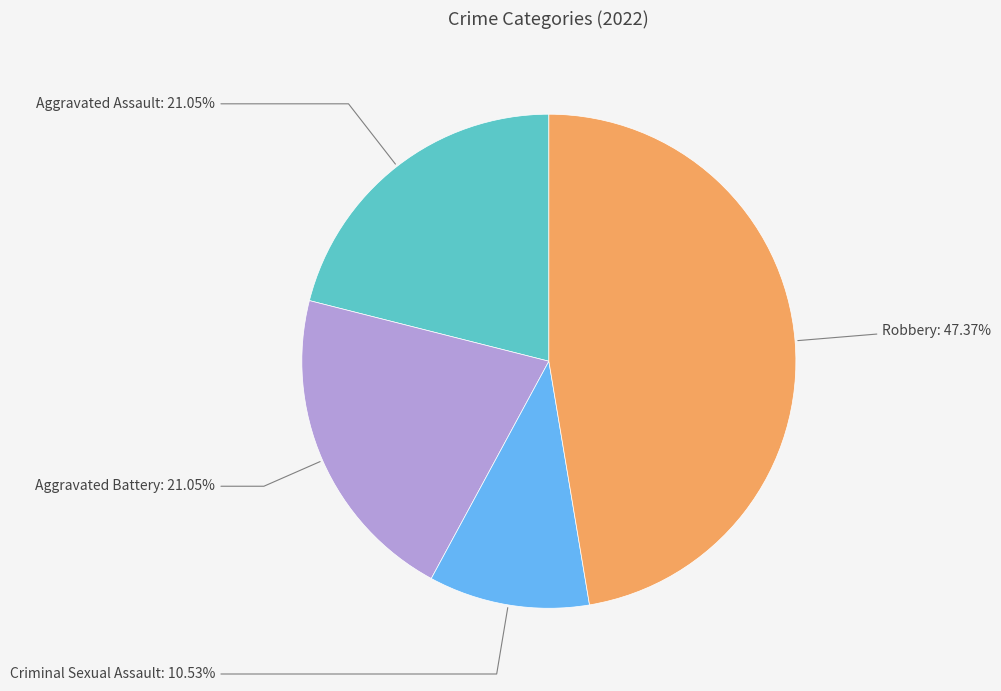

Is there a majority slice in this chart?

No